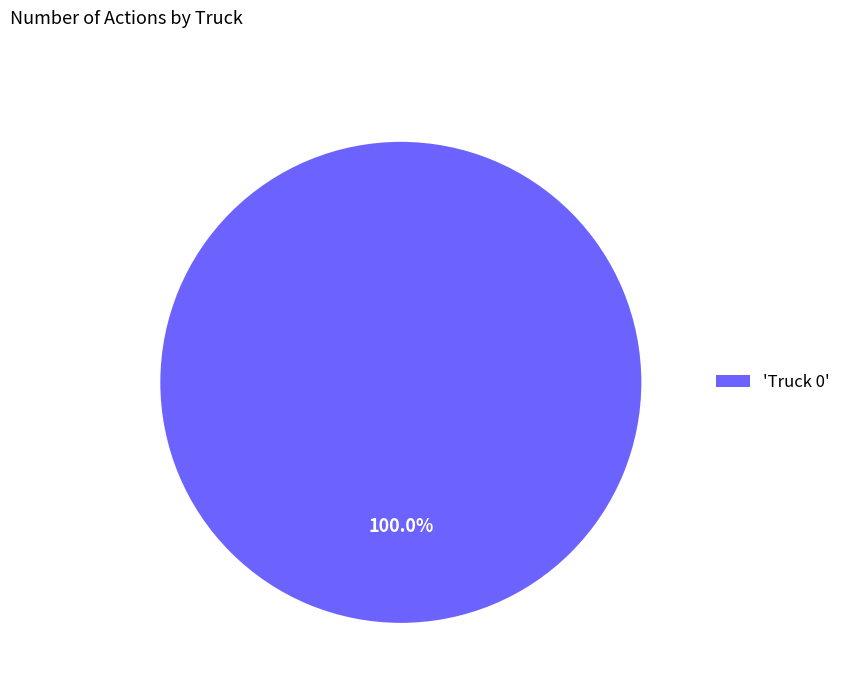

What is the majority slice?

'Truck 0'